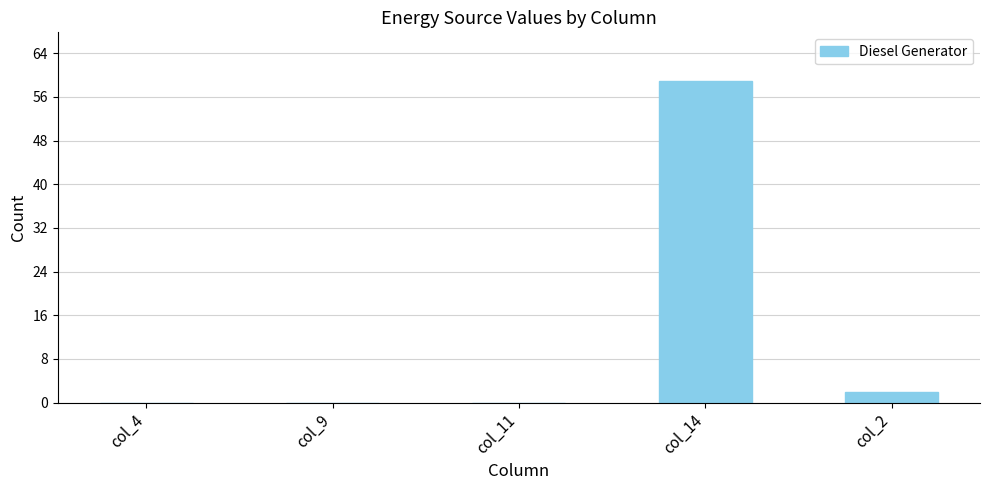

The value at col_11 is 0. True or false?

True